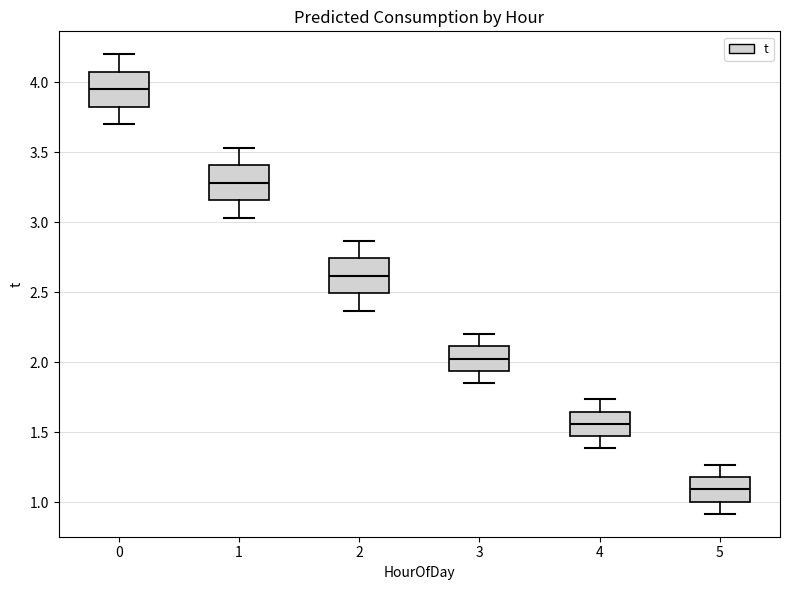

Reading left to right, read every box against the y-axis: the position of its median line, the range the box covers, and the ends of its whiskers. The values are not printed on the chart, so give them approximately, as read against the axis.

0: median 3.95, box 3.85 to 4.10, whiskers 3.70 to 4.20
1: median 3.30, box 3.15 to 3.40, whiskers 3.05 to 3.55
2: median 2.60, box 2.50 to 2.75, whiskers 2.35 to 2.85
3: median 2.05, box 1.95 to 2.10, whiskers 1.85 to 2.20
4: median 1.55, box 1.45 to 1.65, whiskers 1.40 to 1.75
5: median 1.10, box 1.00 to 1.20, whiskers 0.90 to 1.25